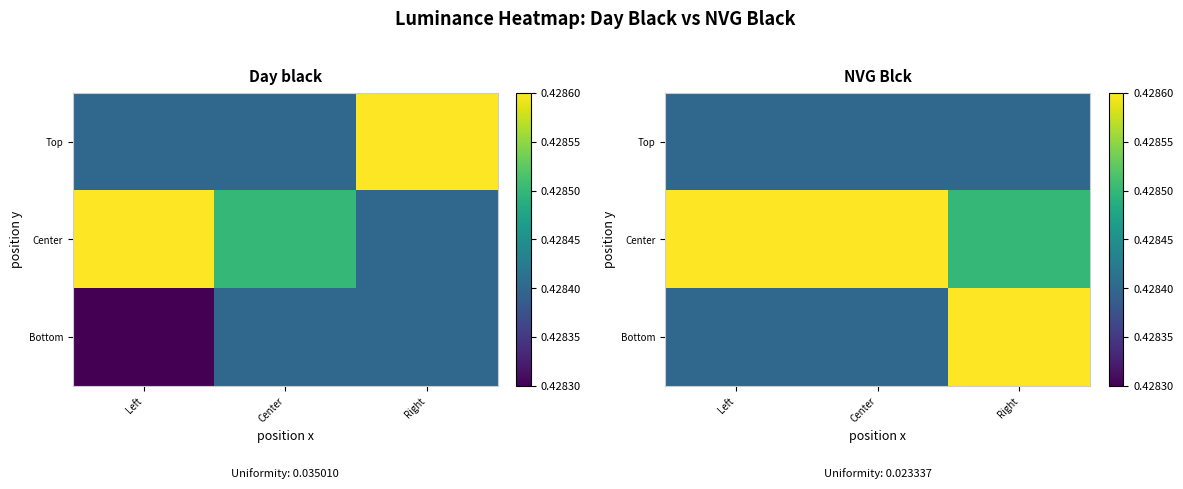

Is it true that Center equals 0.2 at Right?

False